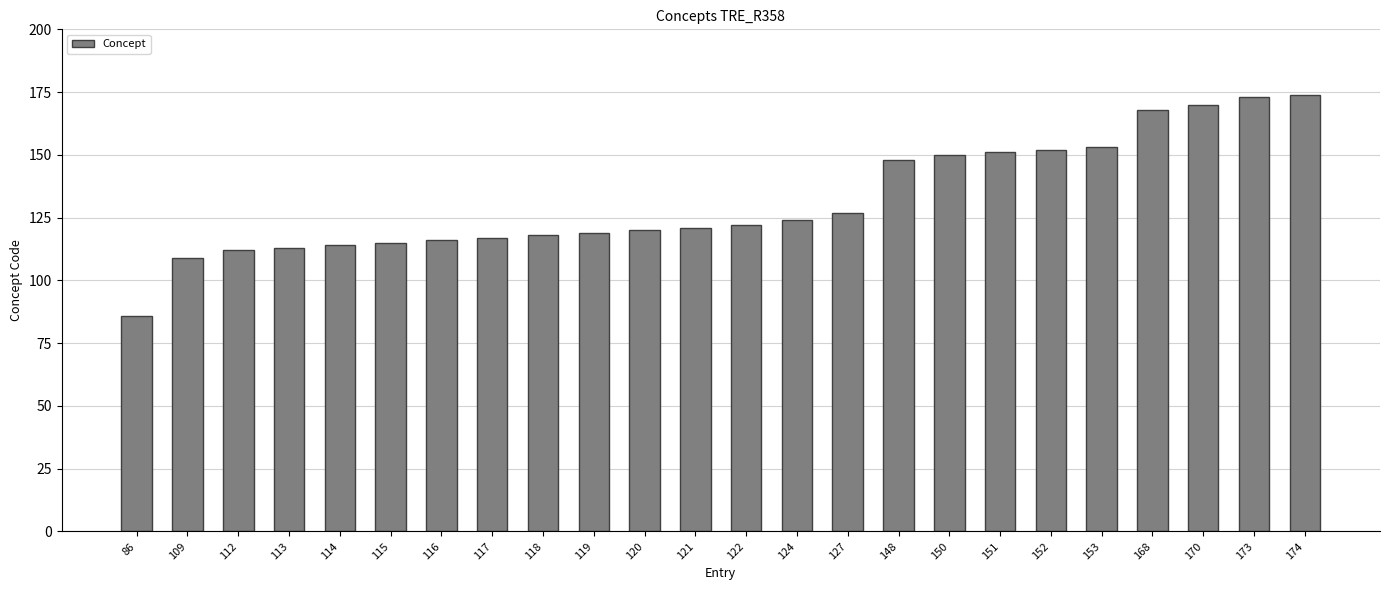

What is the sum of all values?

3172